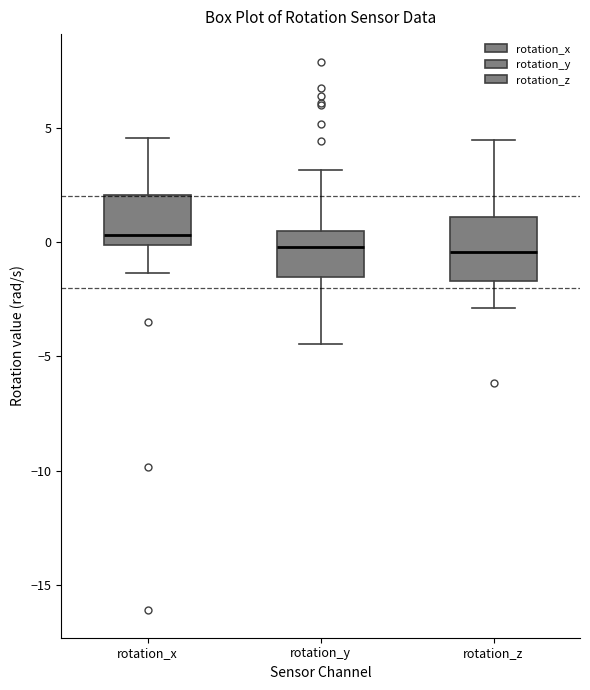

Which box is the tallest, from its lower edge to its upper edge?

rotation_z